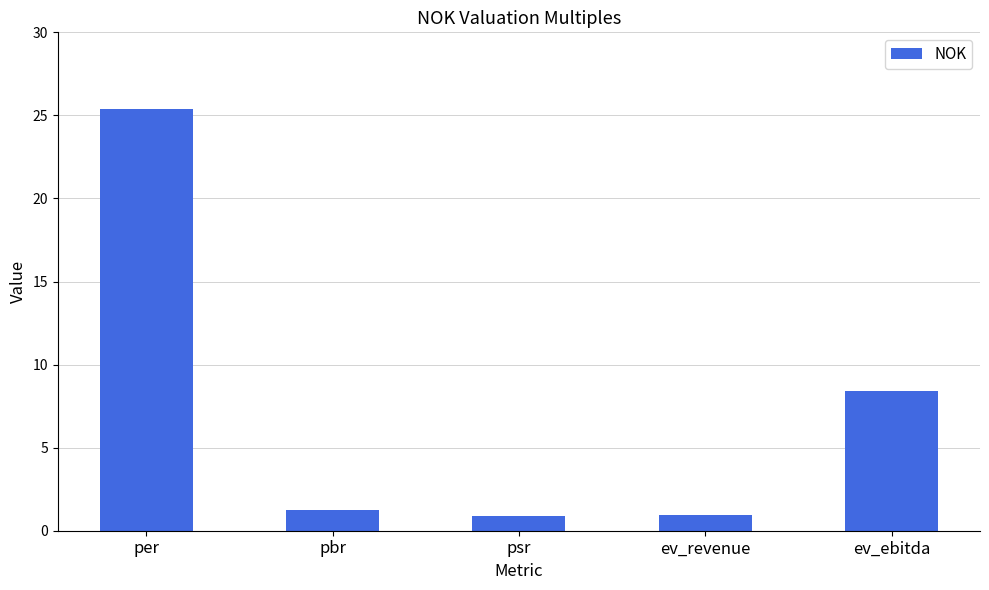

What is the greatest value displayed?

25.4